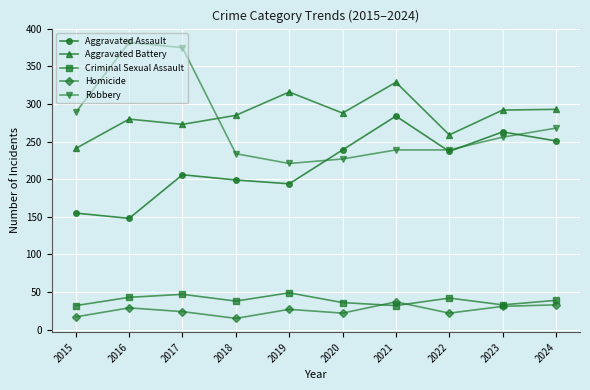

Where is the first local maximum for Homicide?

2016